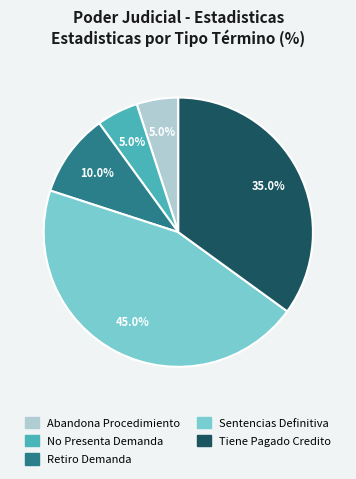

What percentage is the Retiro Demanda slice, to the nearest percent?

10%